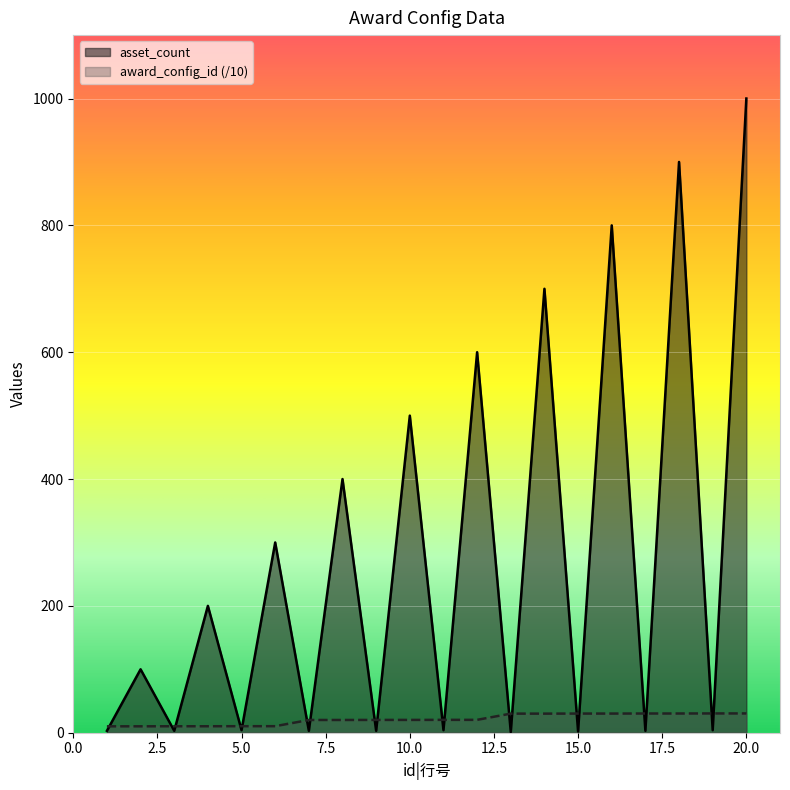

Which series has the largest range (max minus min)?

asset_count